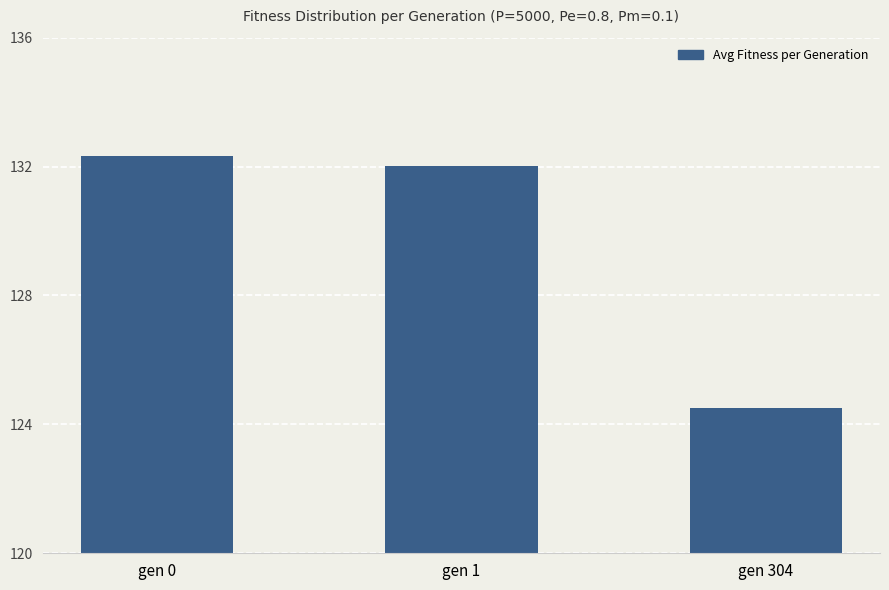

What is the sum of all values?

388.8